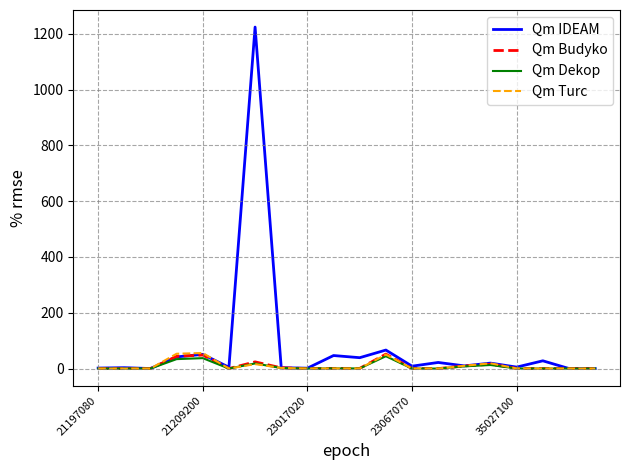

What are all the series names shown in the legend?

Qm IDEAM, Qm Budyko, Qm Dekop, Qm Turc